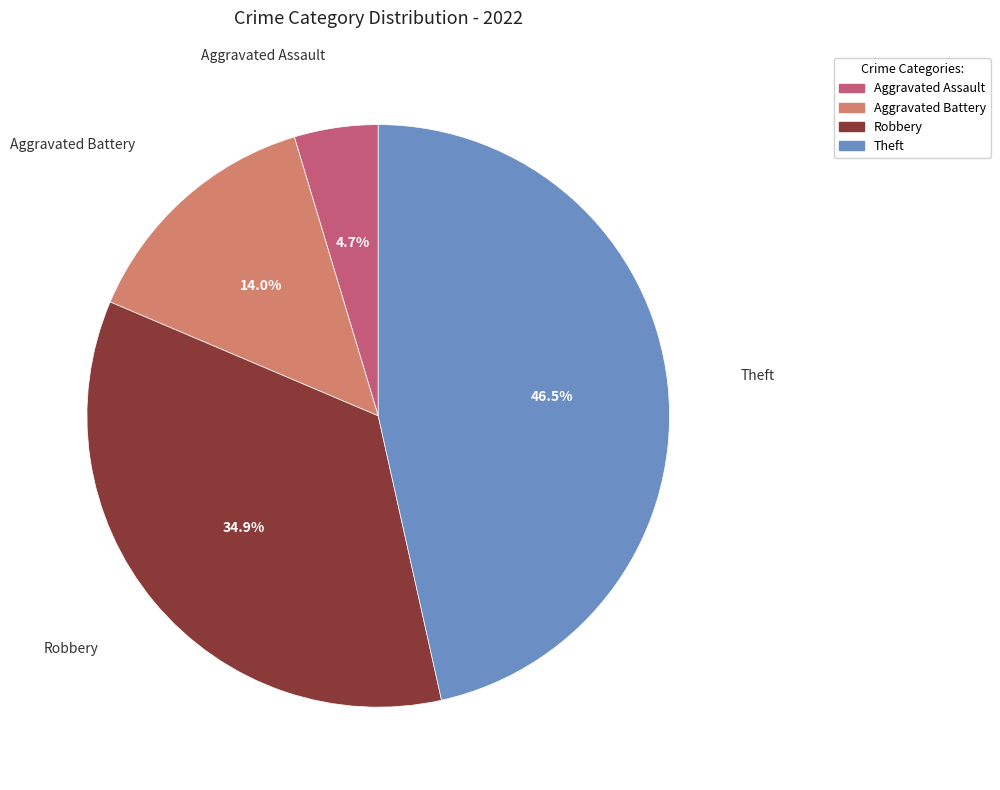

Rank the categories by value from highest to lowest.

Theft, Robbery, Aggravated Battery, Aggravated Assault